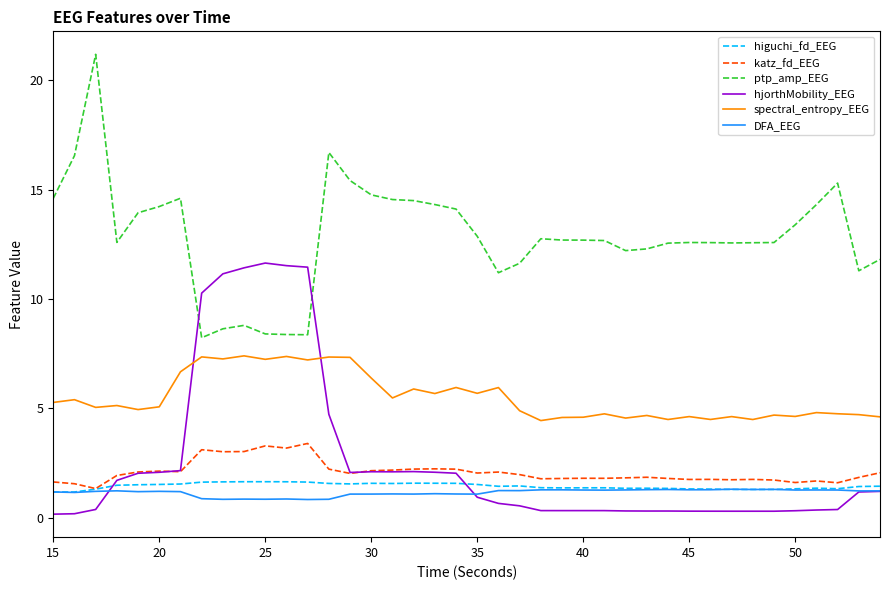

True or false: katz_fd_EEG and ptp_amp_EEG intersect in this chart.

False